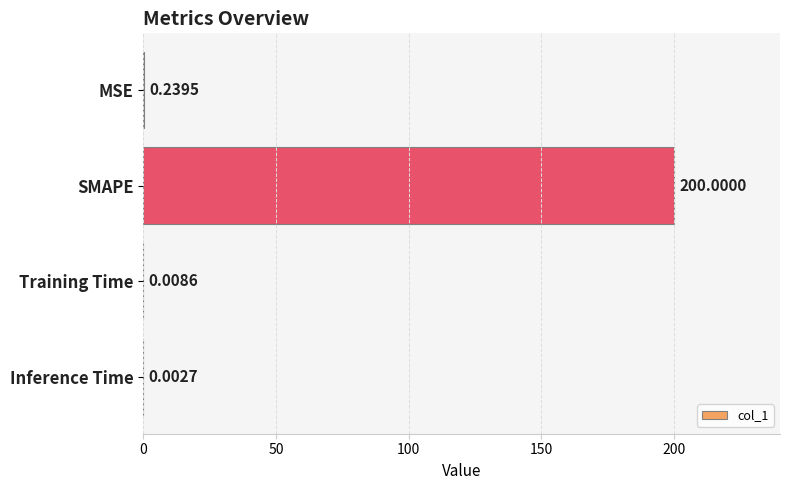

How many series are shown in this chart?

1